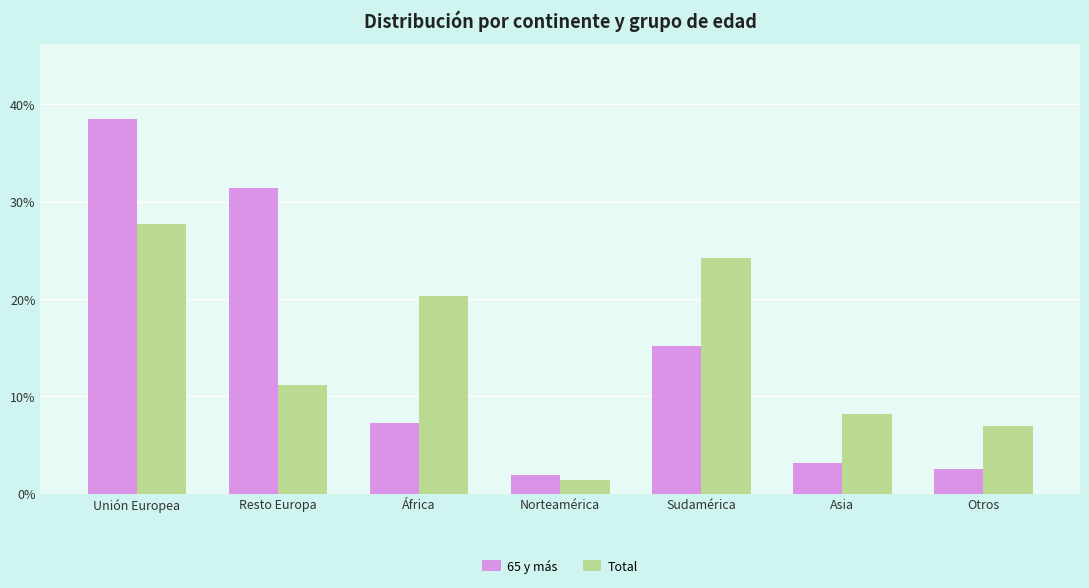

At Norteamérica, list the series in order from largest to smallest.

65 y más, Total